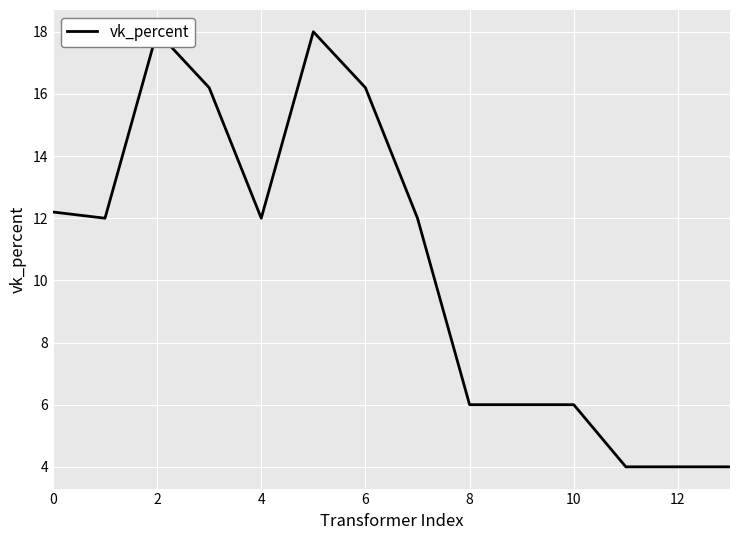

How many points are higher than both their immediate neighbors (excluding endpoints)?

2